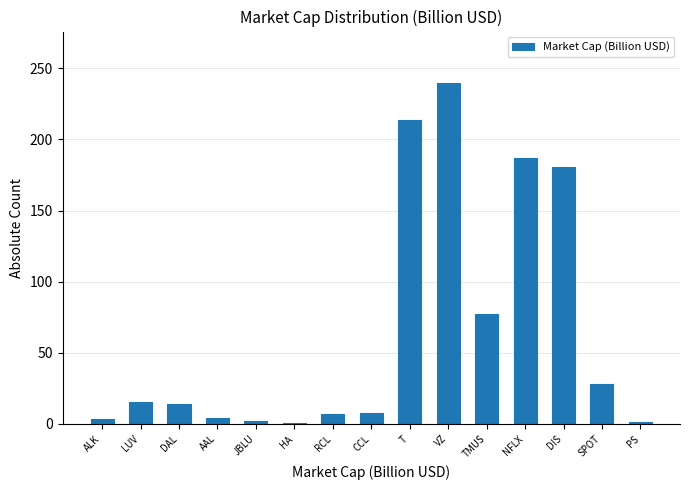

Which has a higher value, T or LUV?

T